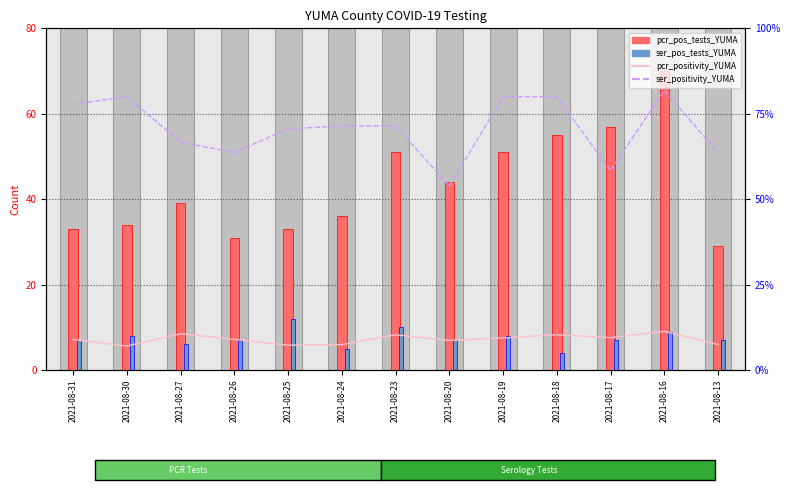

Reading left to right, extract all data points from this chart.

pcr_pos_tests_YUMA: 2021-08-31=33.0	2021-08-30=34.0	2021-08-27=39.0	2021-08-26=31.0	2021-08-25=33.0	2021-08-24=36.0	2021-08-23=51.0	2021-08-20=44.0	2021-08-19=51.0	2021-08-18=55.0	2021-08-17=57.0	2021-08-16=70.0	2021-08-13=29.0
ser_pos_tests_YUMA: 2021-08-31=7.0	2021-08-30=8.0	2021-08-27=6.0	2021-08-26=7.0	2021-08-25=12.0	2021-08-24=5.0	2021-08-23=10.0	2021-08-20=7.0	2021-08-19=8.0	2021-08-18=4.0	2021-08-17=7.0	2021-08-16=9.0	2021-08-13=7.0
pcr_positivity_YUMA: 2021-08-31=8.9	2021-08-30=7.0	2021-08-27=10.6	2021-08-26=9.0	2021-08-25=7.3	2021-08-24=7.4	2021-08-23=10.3	2021-08-20=8.6	2021-08-19=9.4	2021-08-18=10.3	2021-08-17=9.5	2021-08-16=11.3	2021-08-13=7.5
ser_positivity_YUMA: 2021-08-31=77.8	2021-08-30=80.0	2021-08-27=66.7	2021-08-26=63.6	2021-08-25=70.6	2021-08-24=71.4	2021-08-23=71.4	2021-08-20=53.9	2021-08-19=80.0	2021-08-18=80.0	2021-08-17=58.3	2021-08-16=81.8	2021-08-13=63.6